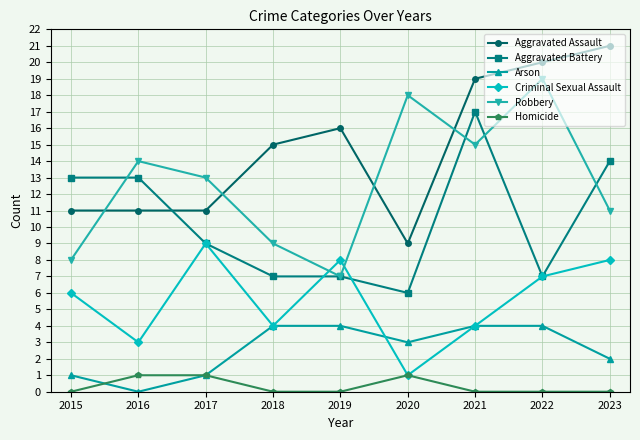

Does the chart have visible grid lines?

Yes